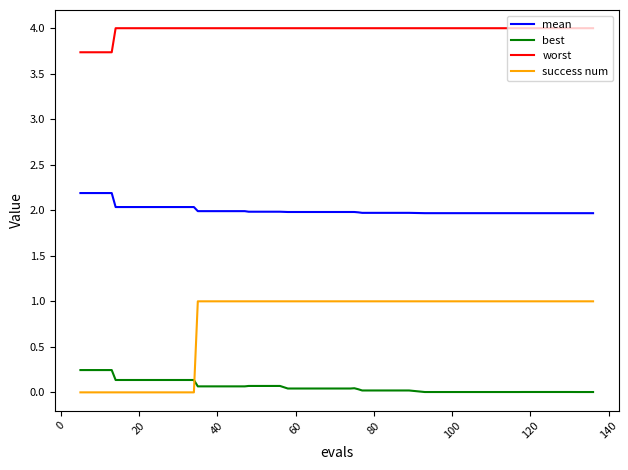

List the series in order of their peak value, highest first.

worst, mean, success num, best